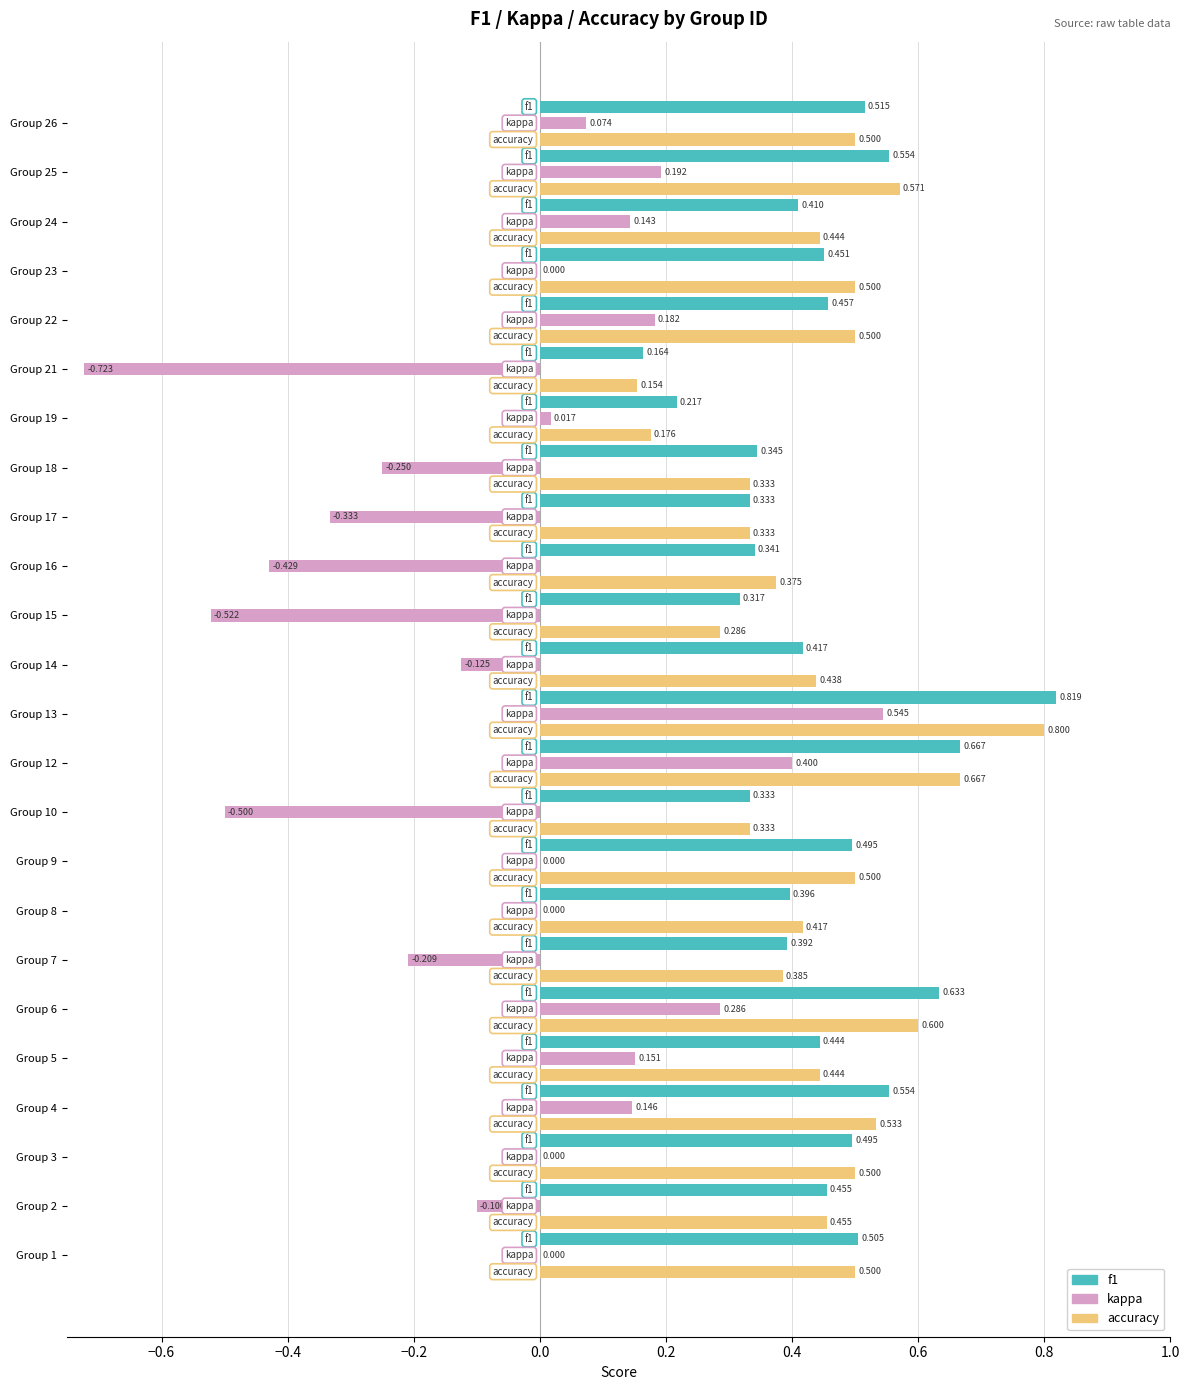

Which series has the largest total across all categories?

accuracy